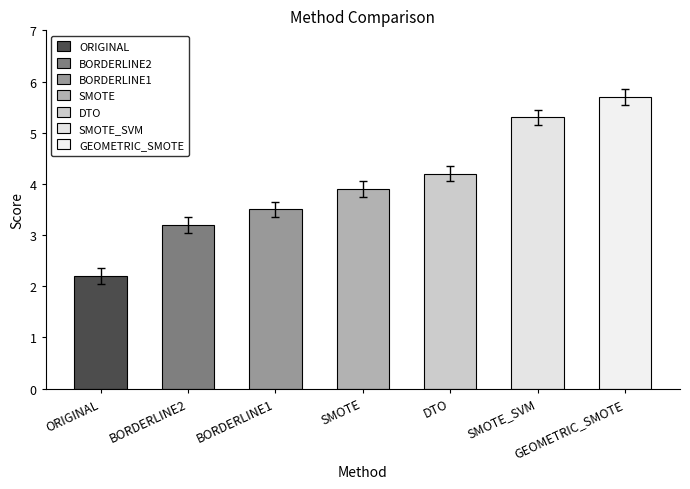

Where does the data first go above 3?

BORDERLINE2